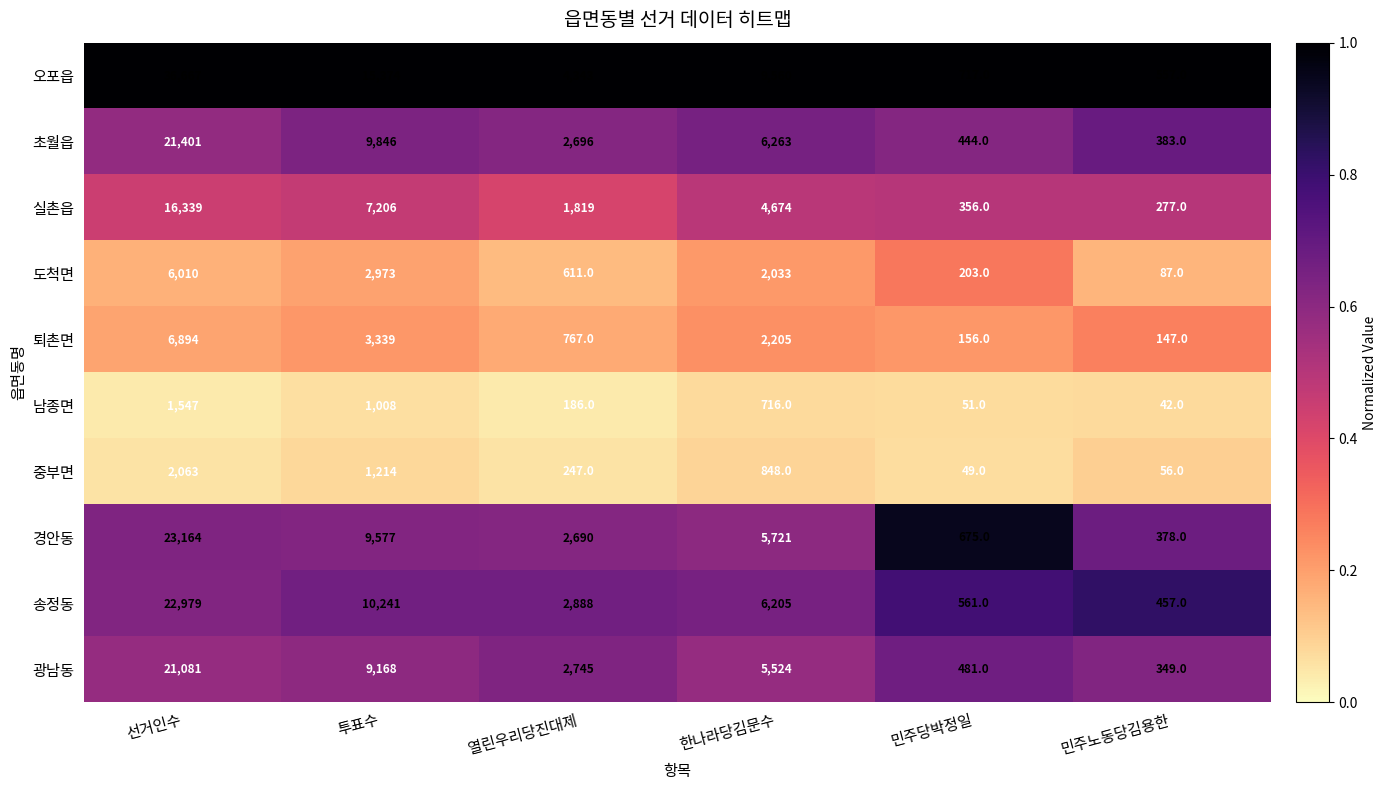

The value of 오포읍 at 민주노동당김용한 is 296. True or false?

False